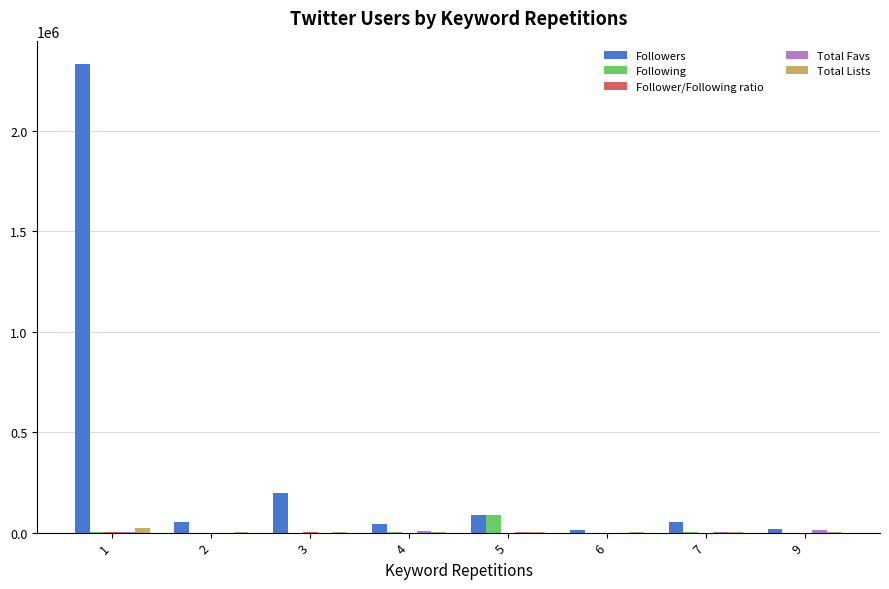

What is the maximum value for Followers?

2333723.0